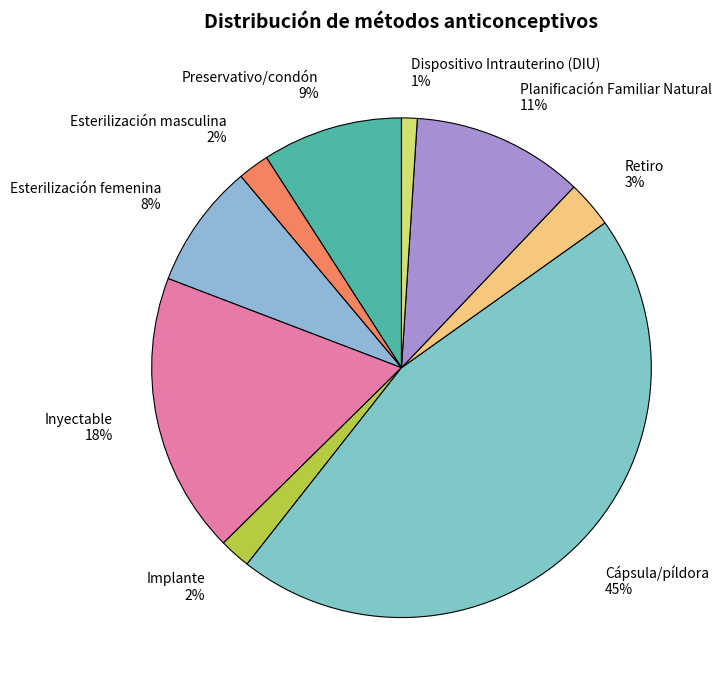

How many segments does this pie chart have?

9